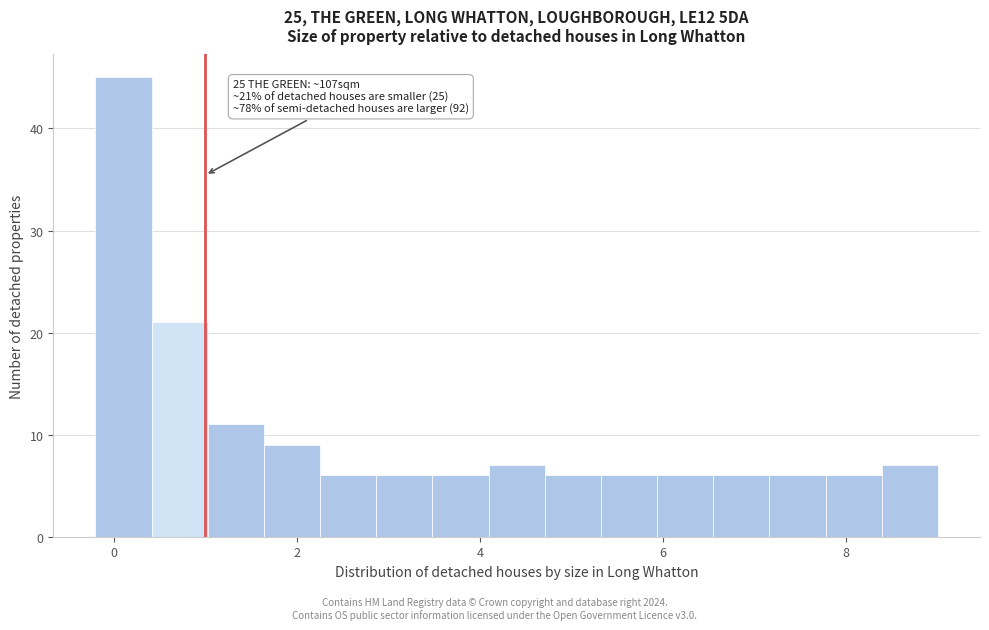

Around what value on the x-axis is the tallest bar? Give the approximate position of its centre, as read against the axis.

0.2